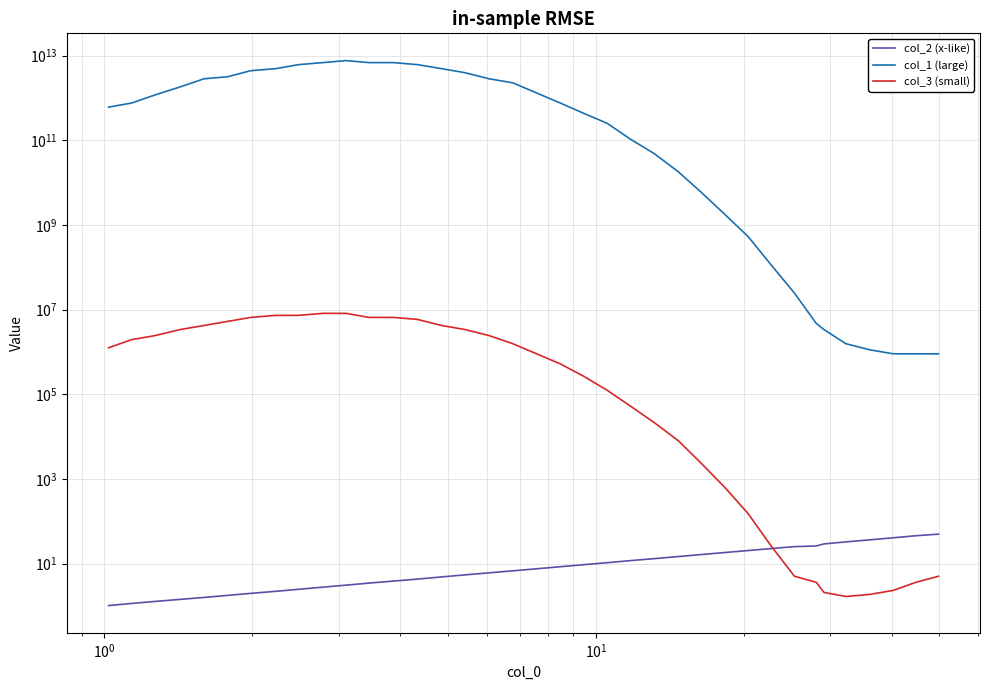

Is this an area chart (filled region under the line)?

No